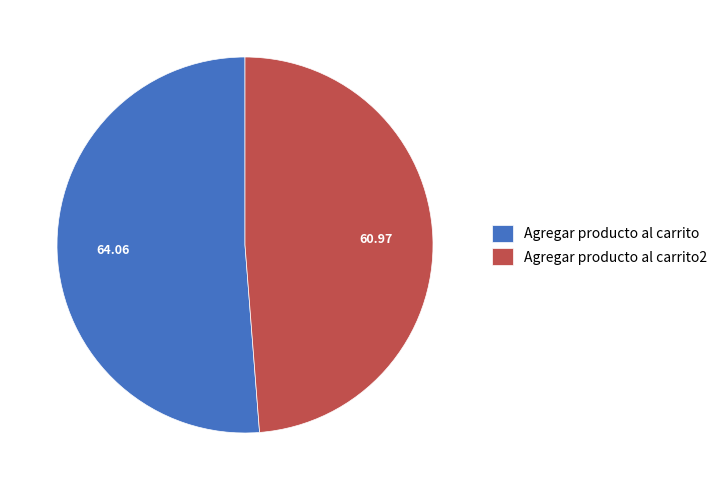

What is the ratio of the value at Agregar producto al carrito to the value at Agregar producto al carrito2?

1.1